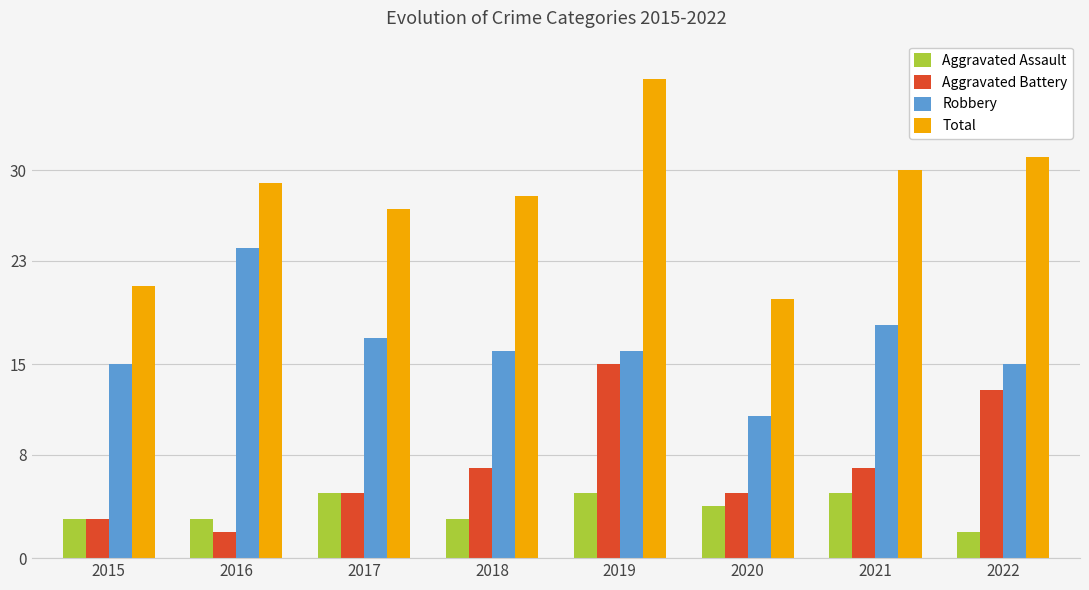

Rank the series by their maximum value, from lowest to highest.

Aggravated Assault, Aggravated Battery, Robbery, Total